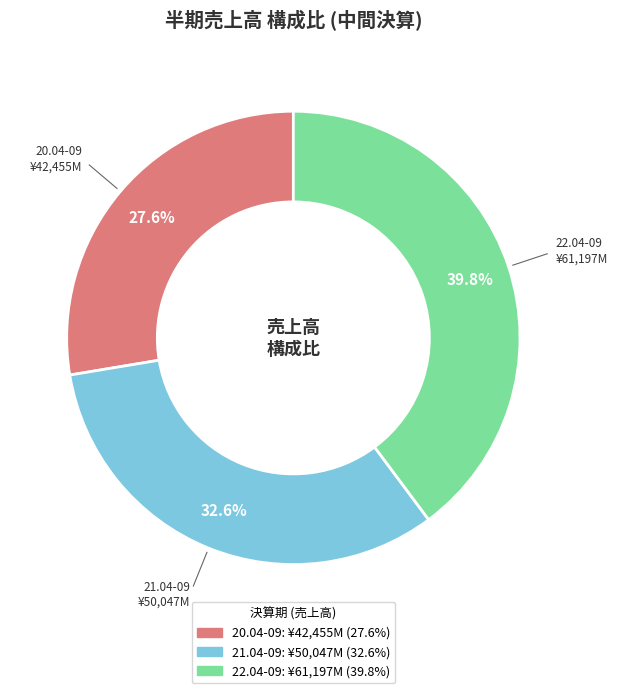

True or false: 20.04-09 accounts for 14% of the total.

False